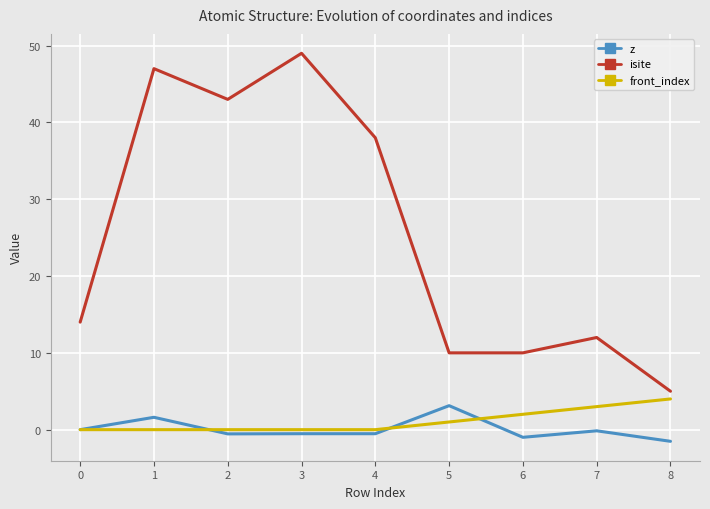

Does the chart display data point markers on the line(s)?

No